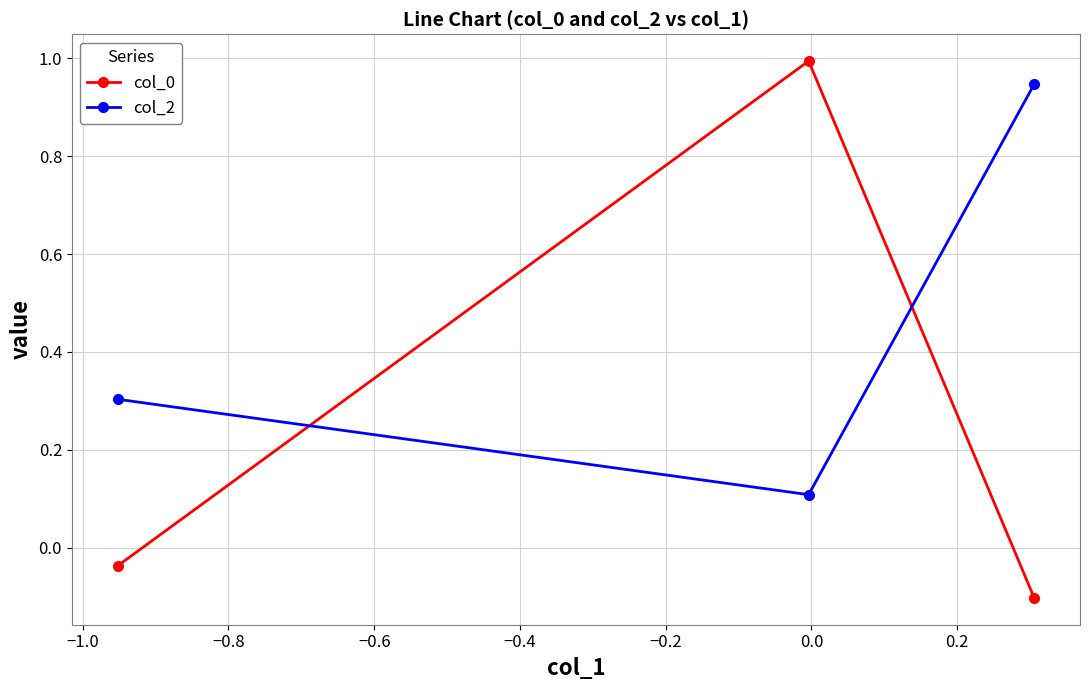

What is the greatest value displayed?

1.0